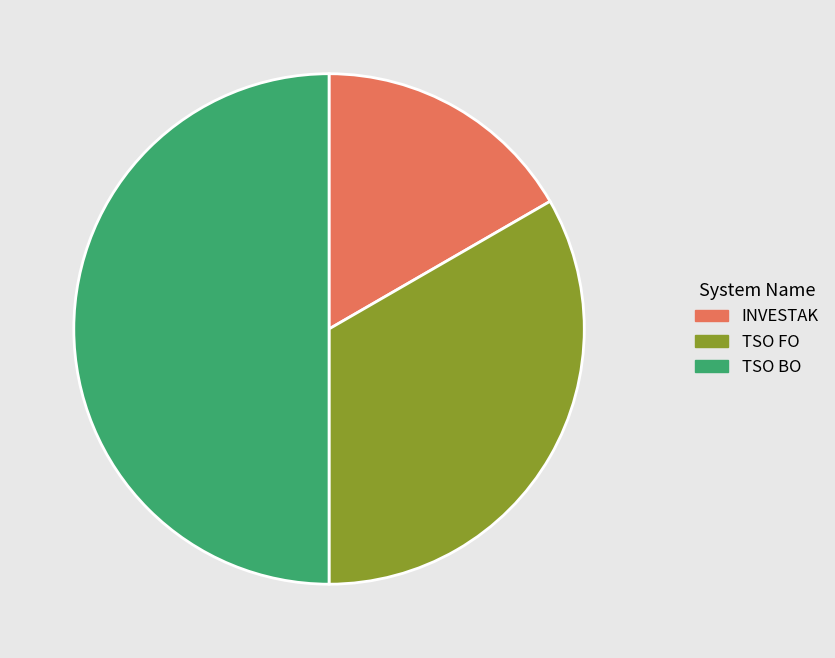

True or false: INVESTAK accounts for 22% of the total.

False